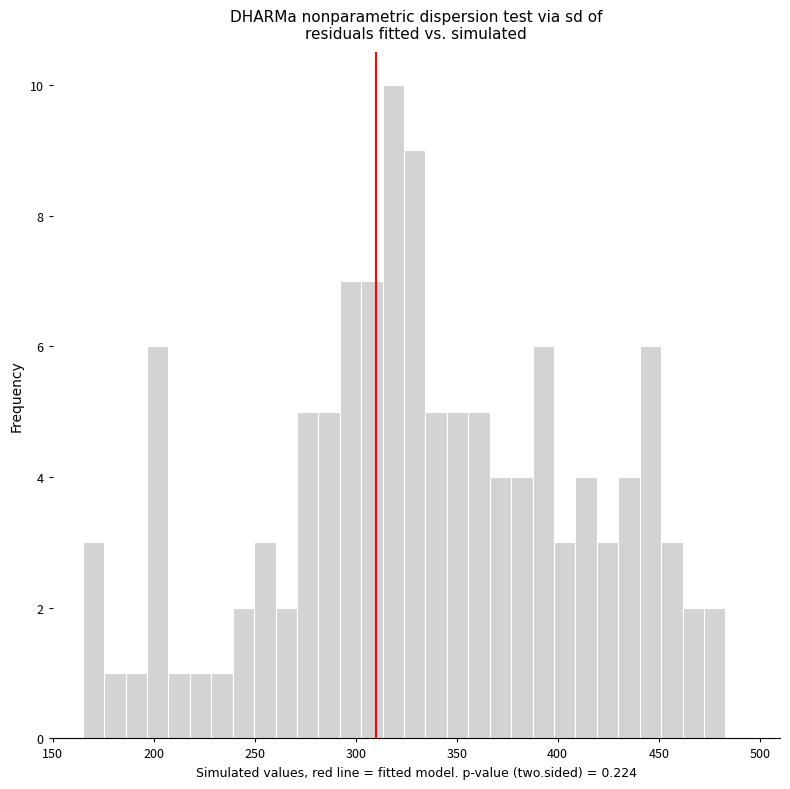

Around what value on the x-axis is the tallest bar? Give the approximate position of its centre, as read against the axis.

320